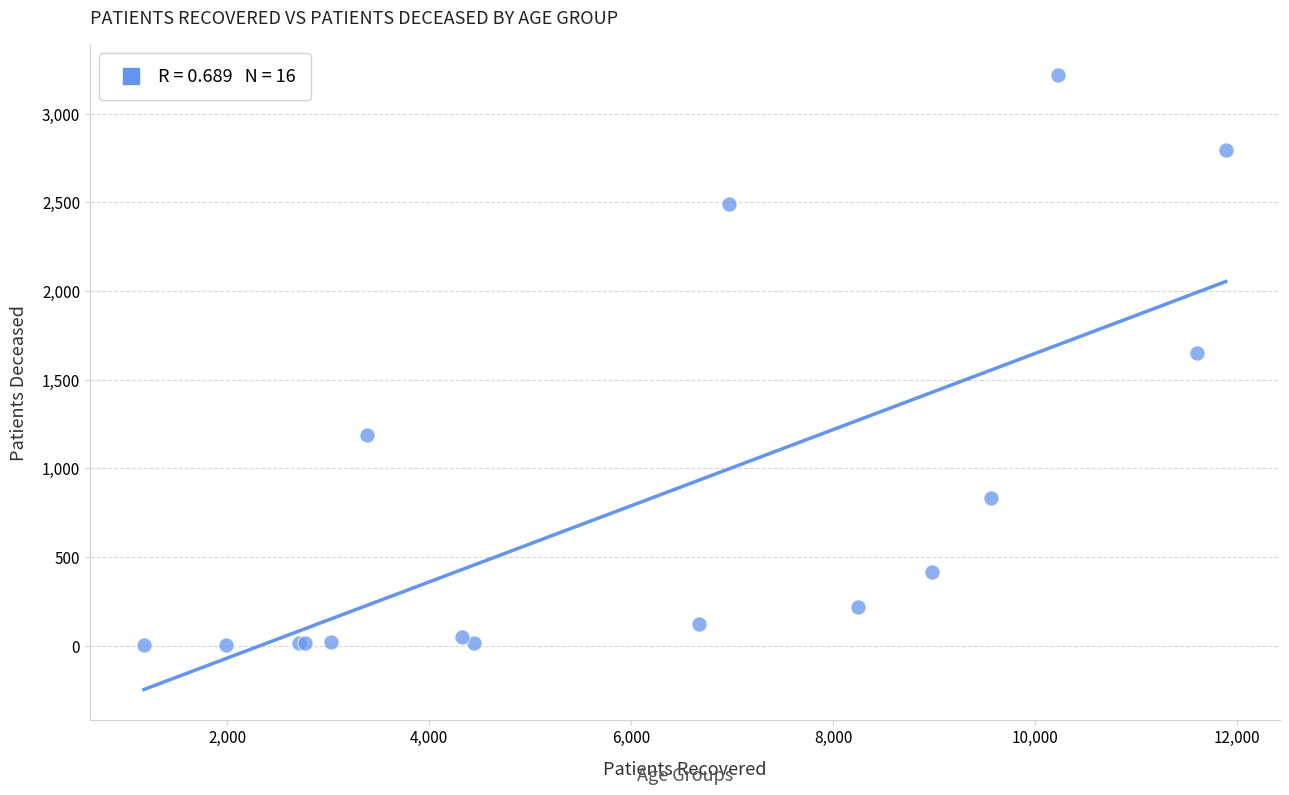

What Y value in the scatter plot is closest to 1610?

1653